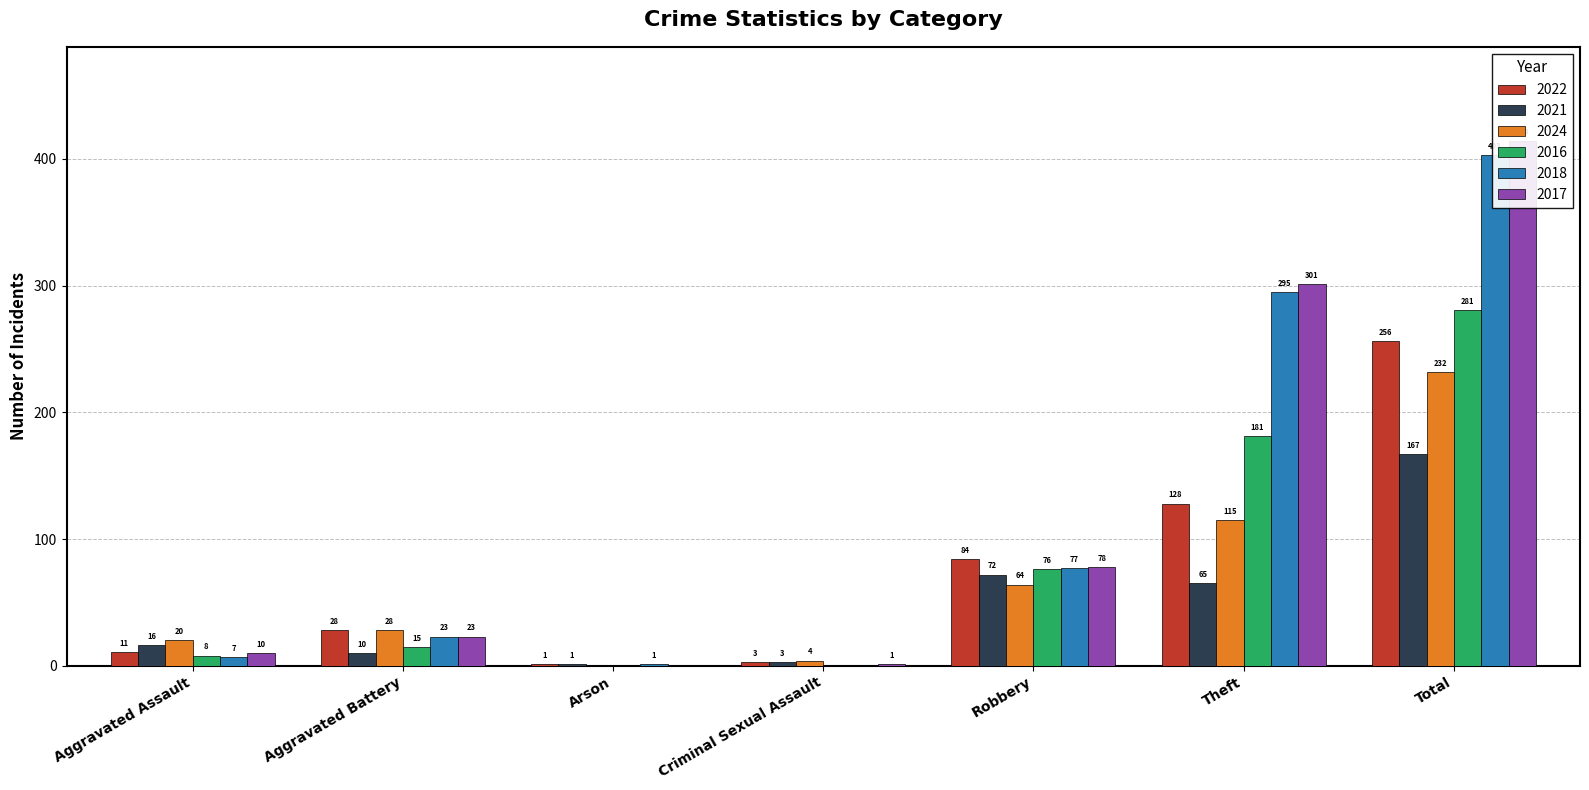

The value of 2021 at Theft is 38. True or false?

False